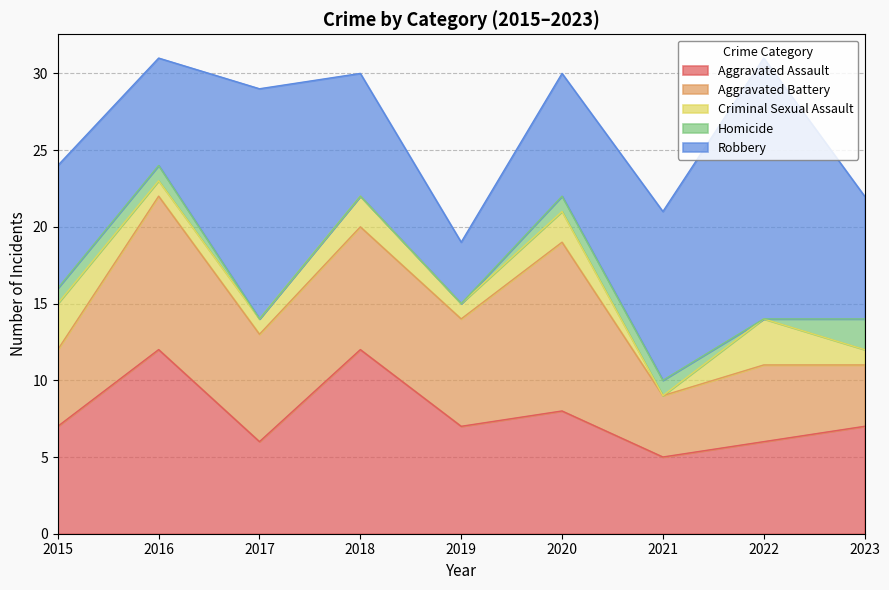

Which series has the largest total across all categories?

Robbery